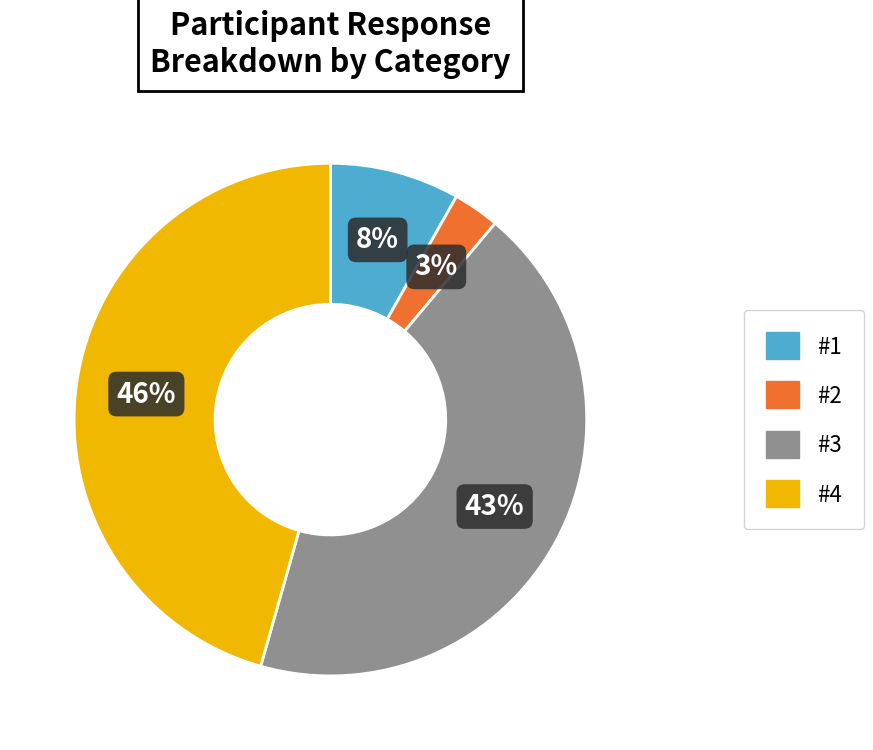

What is the largest slice in the pie chart?

#4